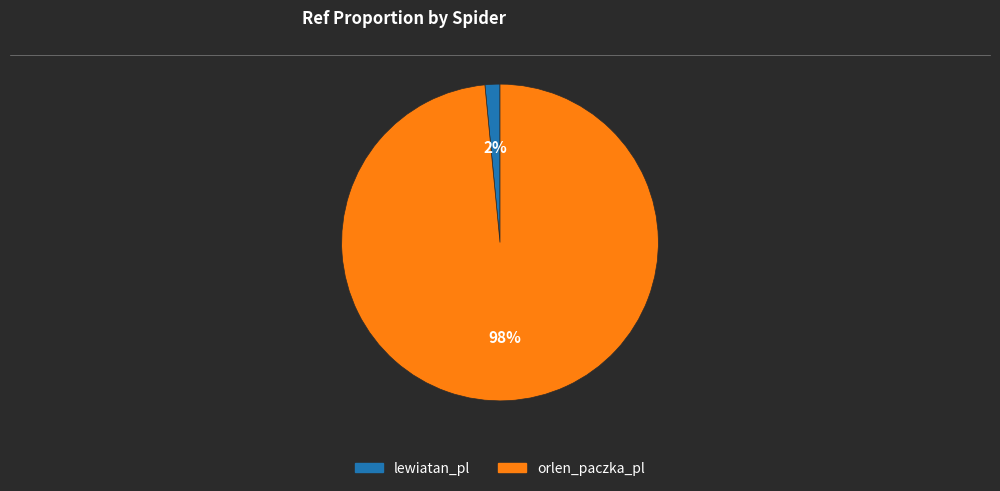

To the nearest percent, what is the average slice percentage?

50%